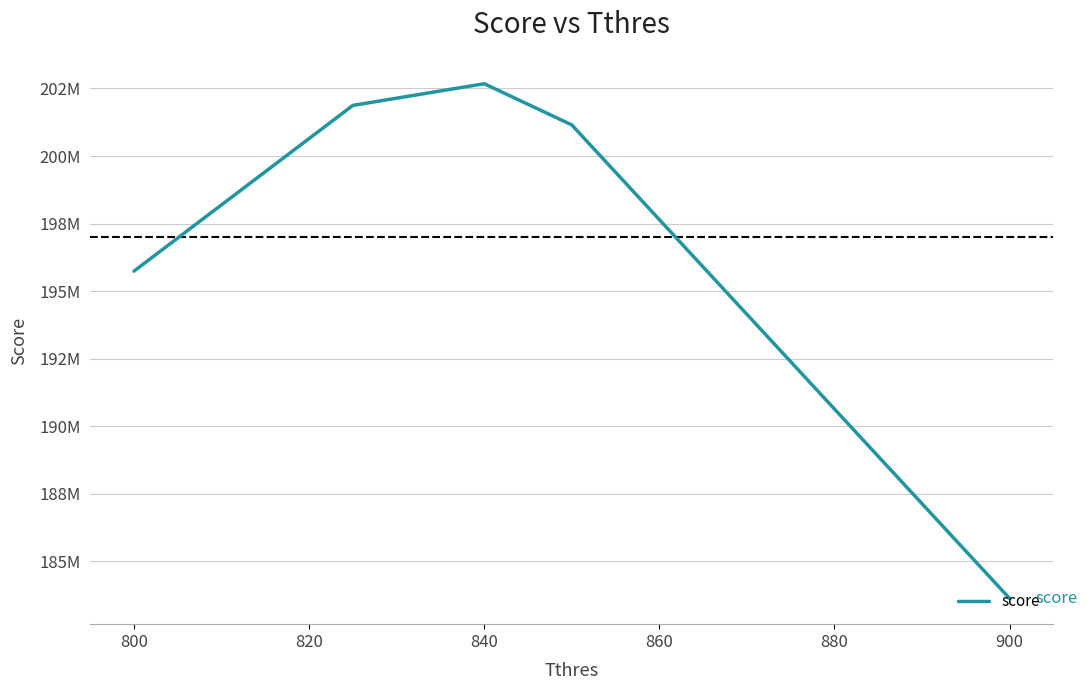

Is this an area chart (filled region under the line)?

No